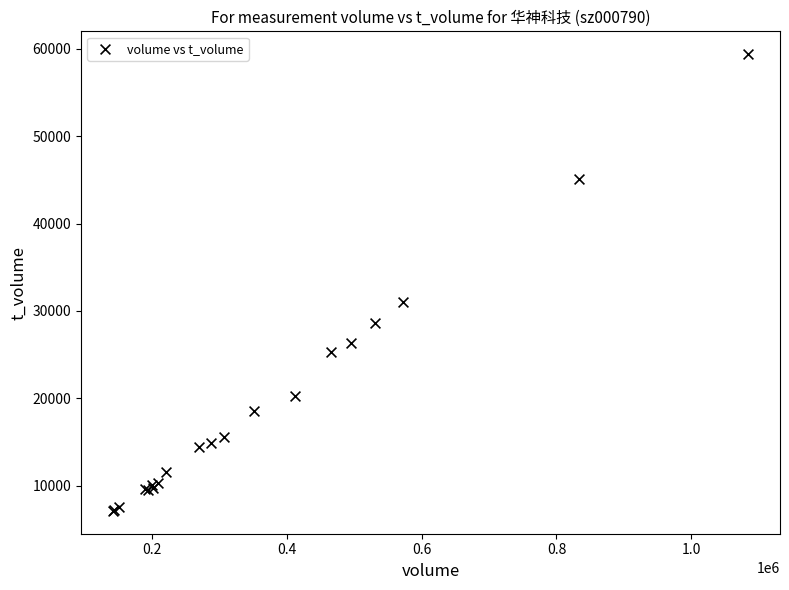

What Y value in the scatter plot is closest to 33255?

30991